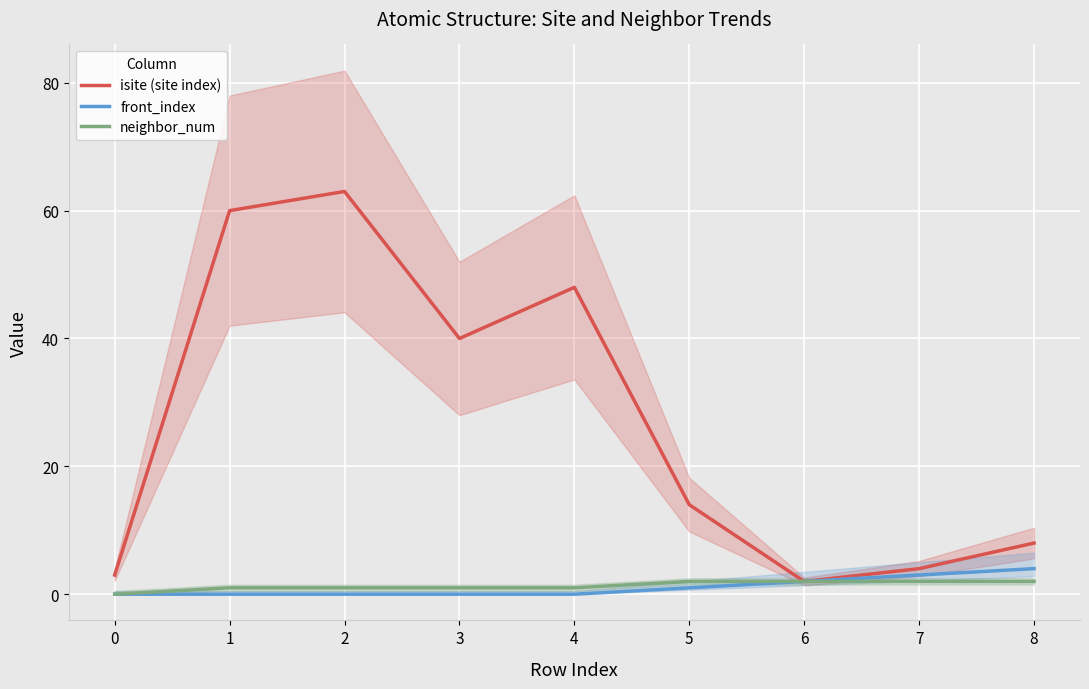

What is the difference between the second highest and minimum values in the isite (site index) series?

58